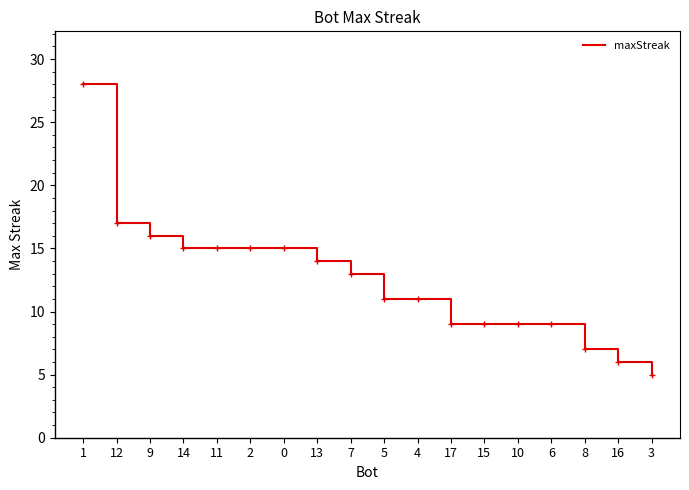

Reading left to right, list all the values displayed in this chart.

1=28	12=17	9=16	14=15	11=15	2=15	0=15	13=14	7=13	5=11	4=11	17=9	15=9	10=9	6=9	8=7	16=6	3=5